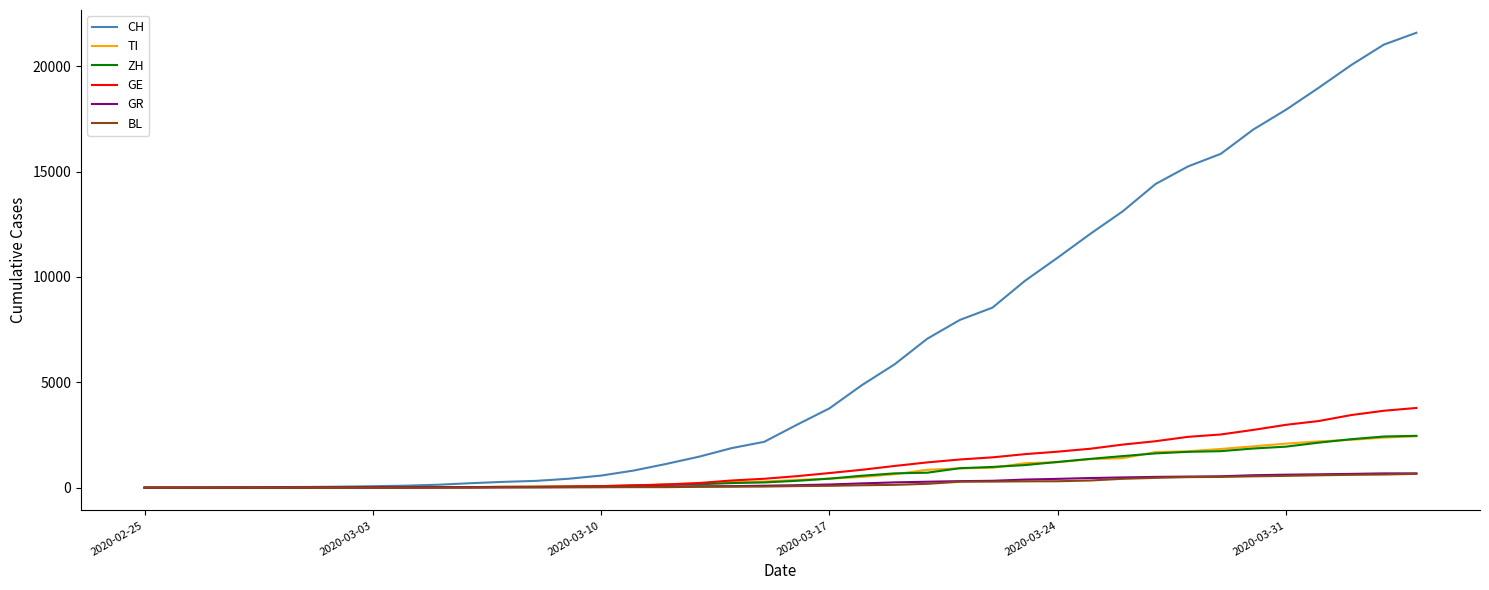

What is the maximum value shown in the chart?

21584